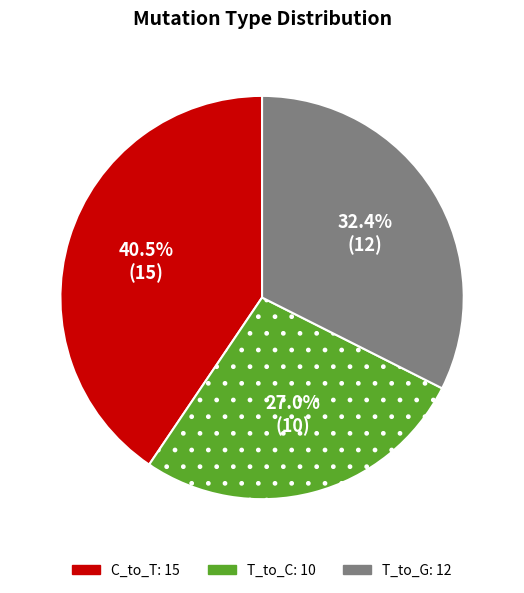

How many slices are in this pie chart?

3